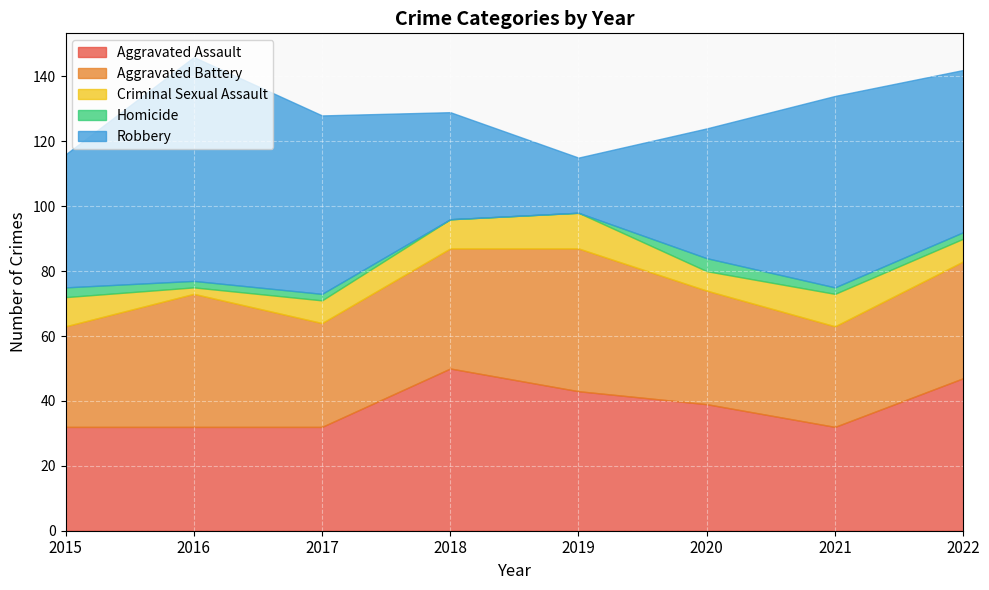

How many interior local peaks does the Criminal Sexual Assault series have?

2